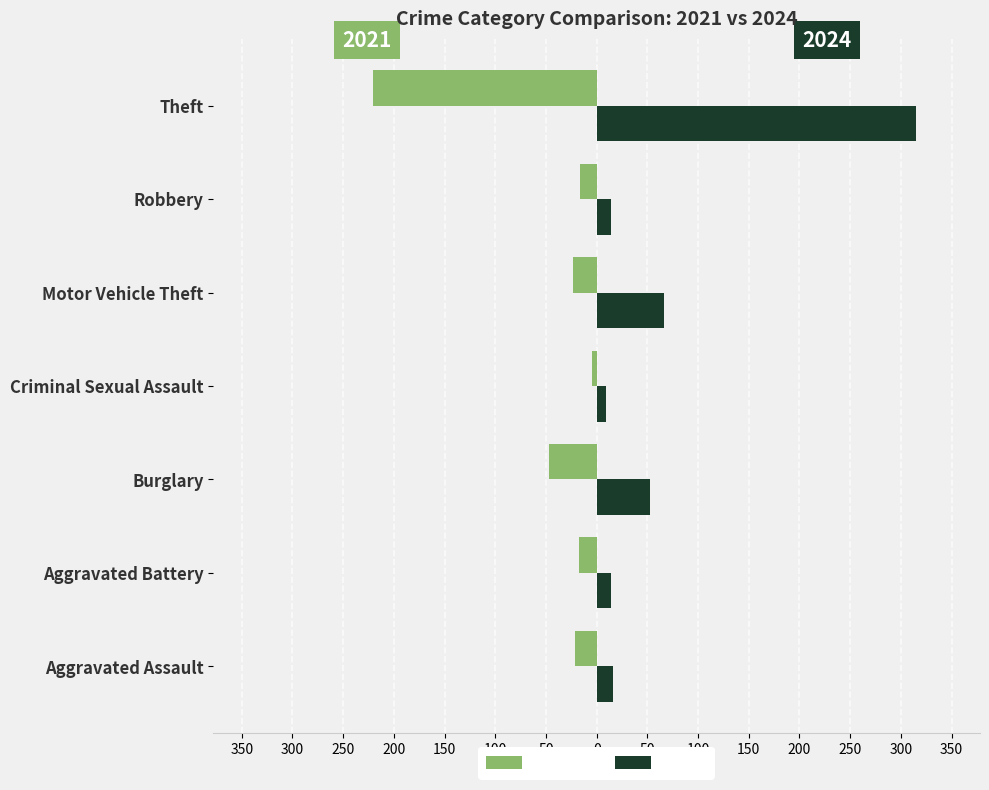

What are all the series names shown in the legend?

2021, 2024